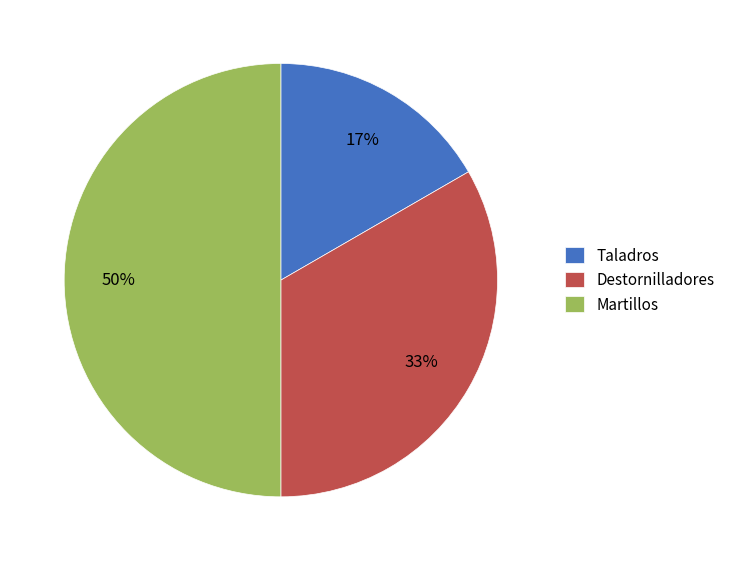

How many segments does this pie chart have?

3